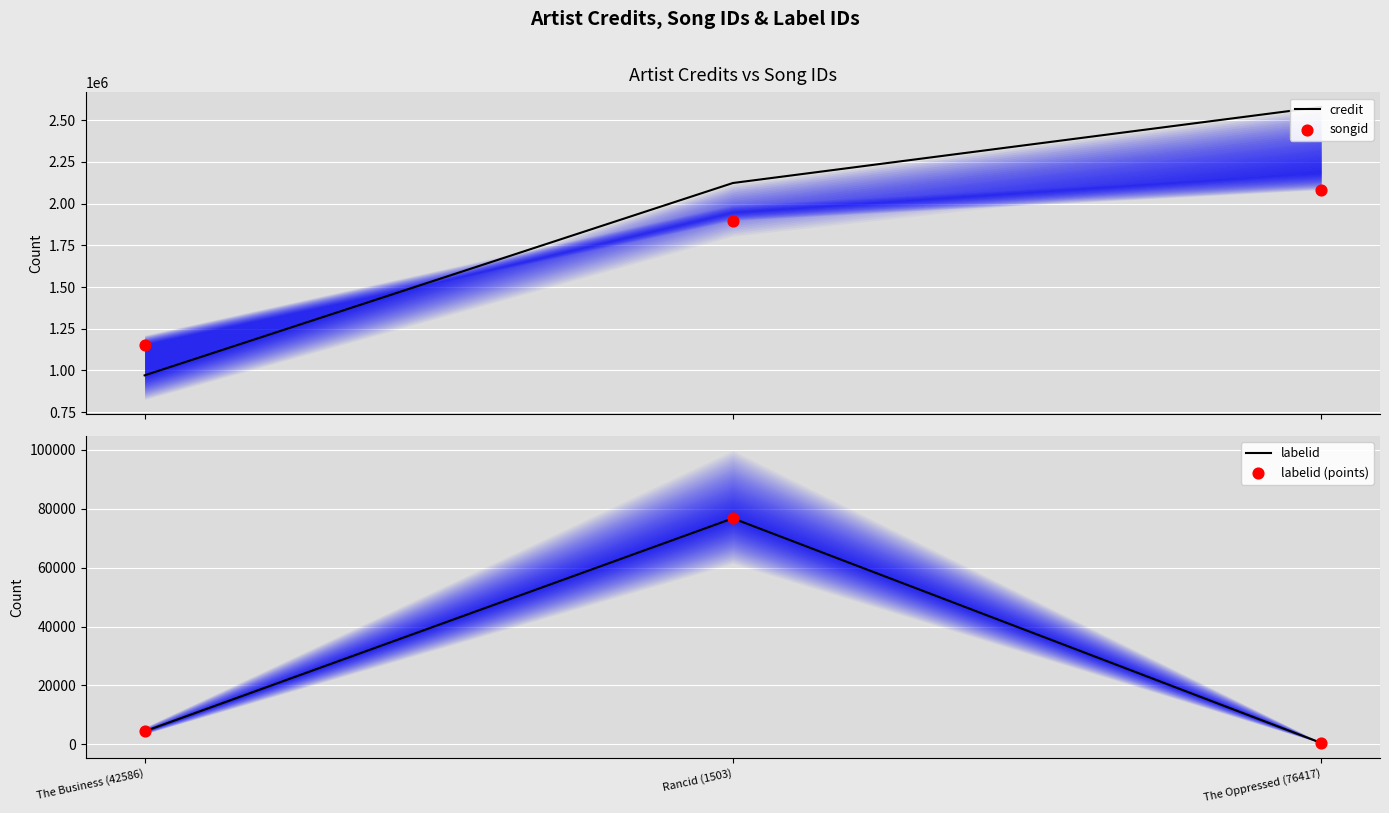

What are all the series names shown in the legend?

credit, songid, labelid, labelid (points)